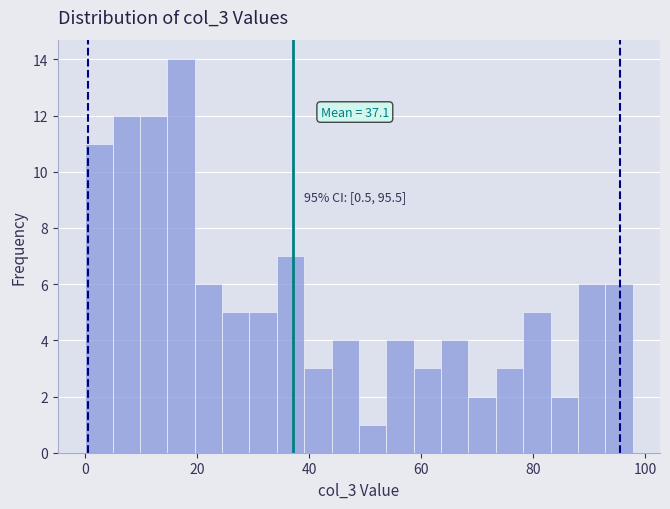

Around what value on the x-axis is the tallest bar? Give the approximate position of its centre, as read against the axis.

18